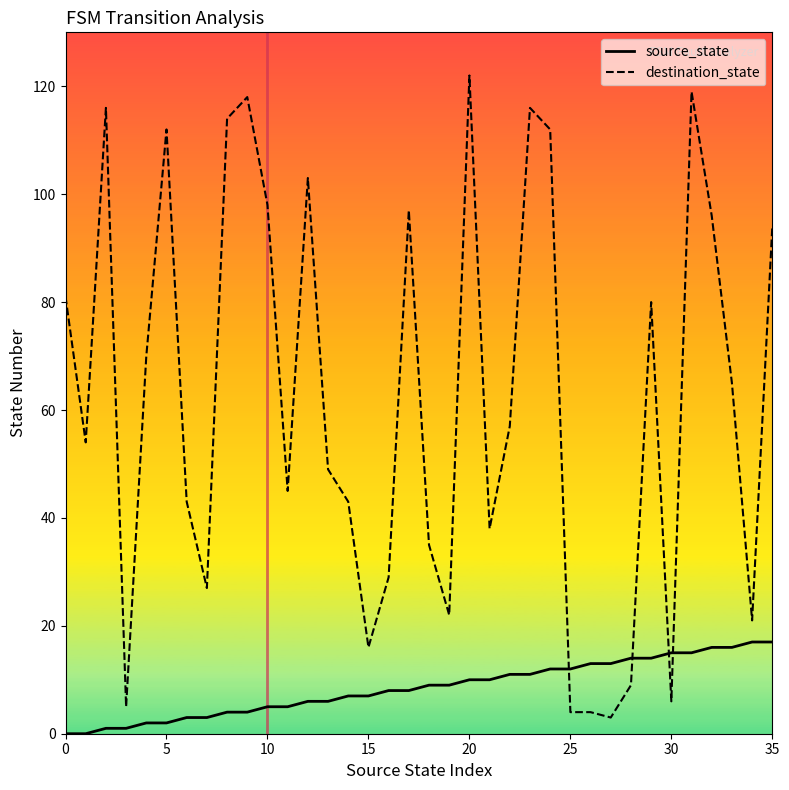

Which series has the largest total across all categories?

destination_state